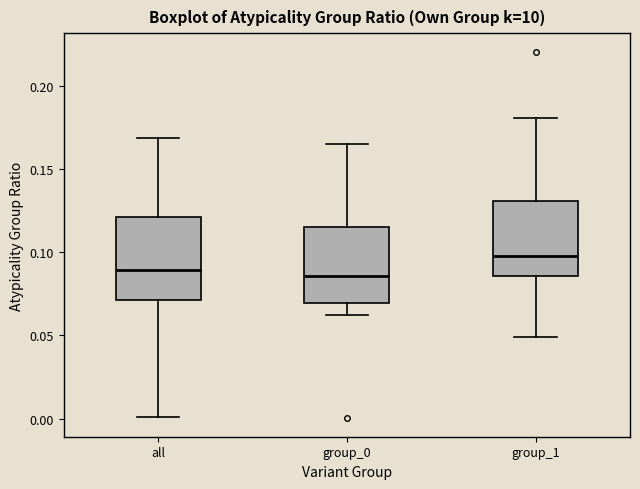

Where is the upper edge of the box for group_0 on the y-axis? The values are not printed on the chart, so give them approximately, as read against the axis.

0.115